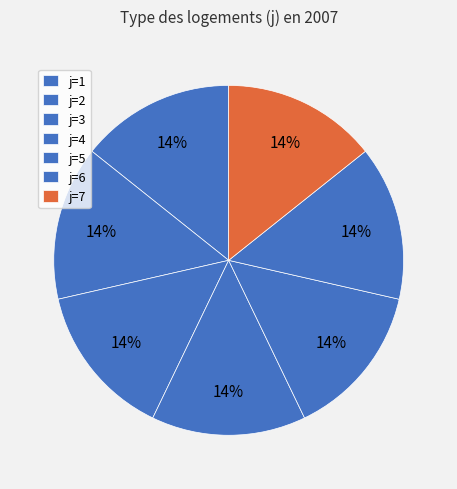

How many slices are in this pie chart?

7